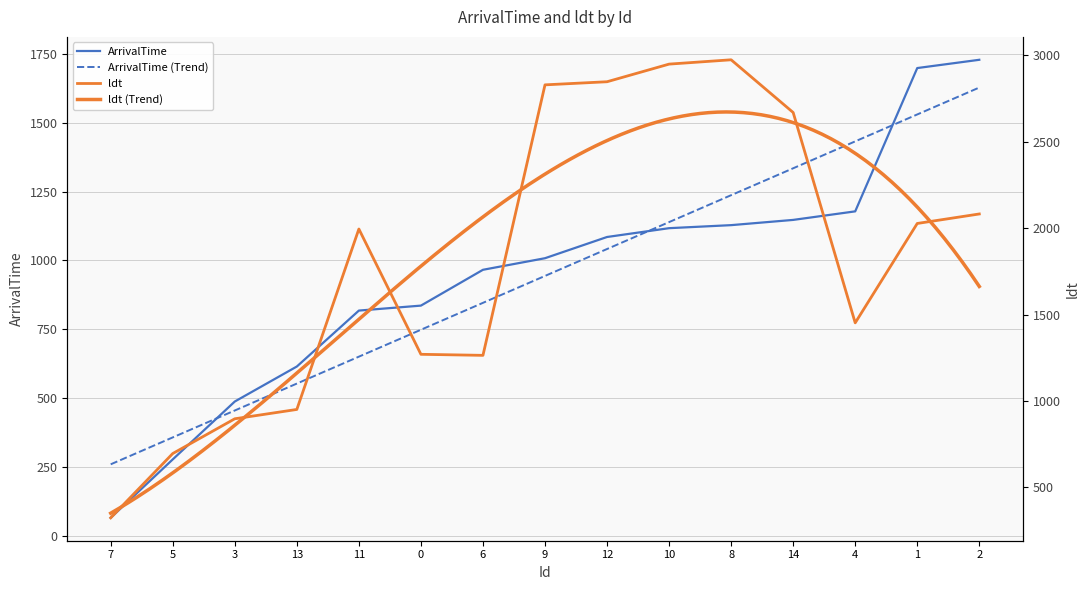

What is the sum of the ldt values at 14 and 7?

2993